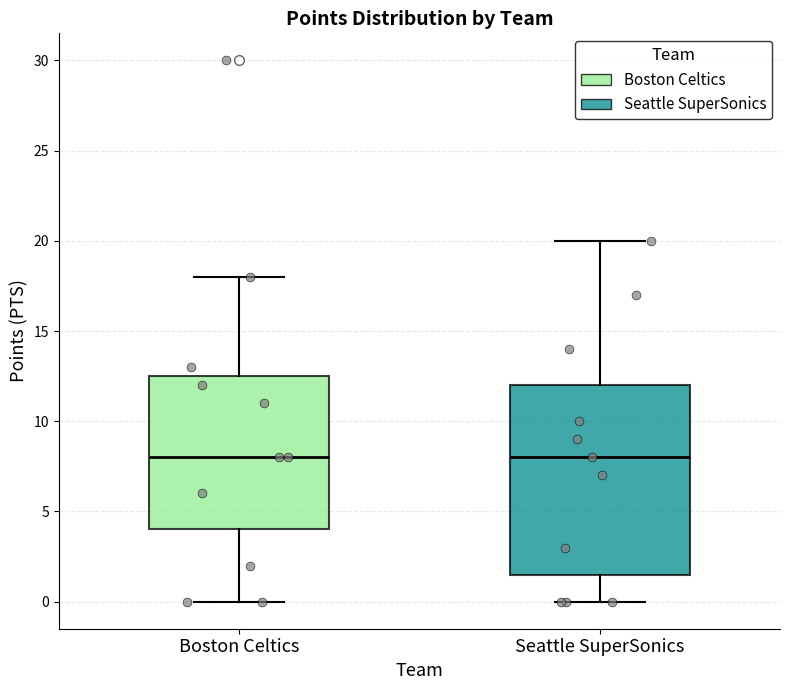

Which box is the tallest, from its lower edge to its upper edge?

Seattle SuperSonics